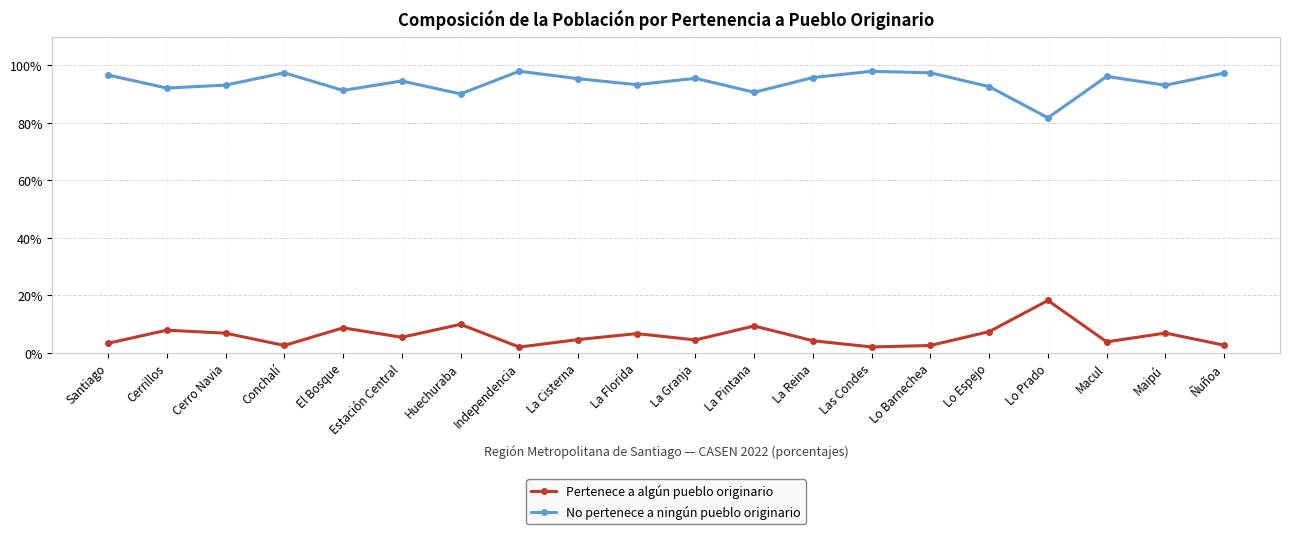

What is the spread (max minus min) of values at Lo Barnechea?

94.8